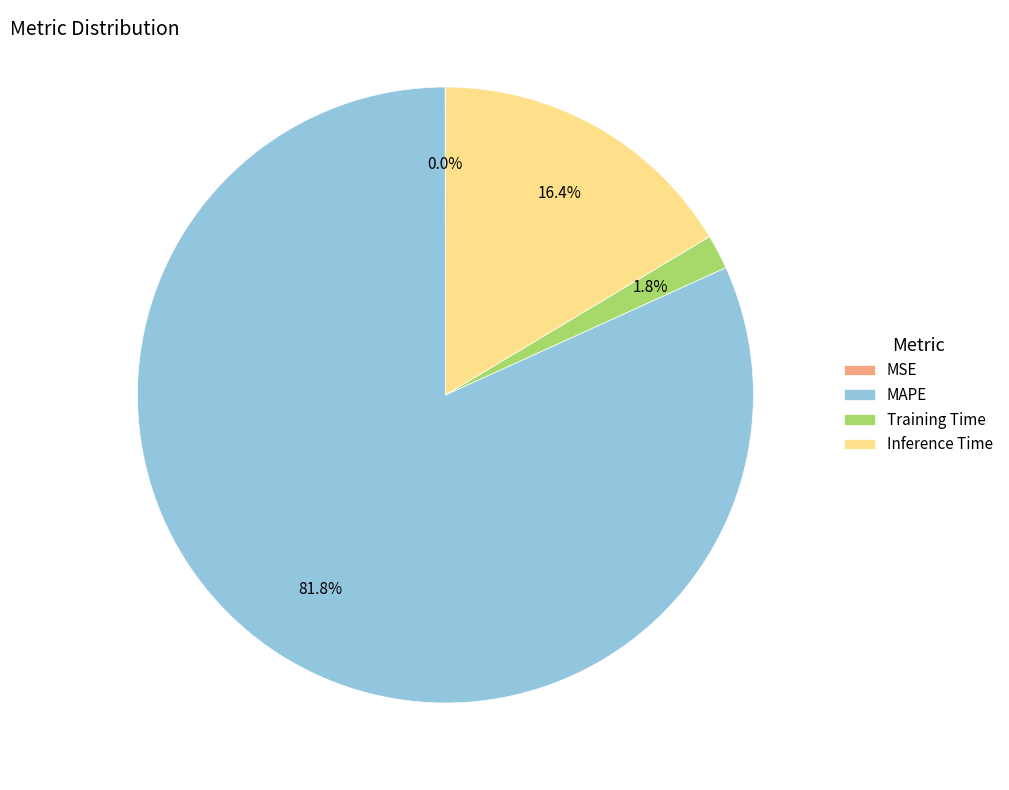

Is the sum of Training Time and MAPE greater than half?

Yes